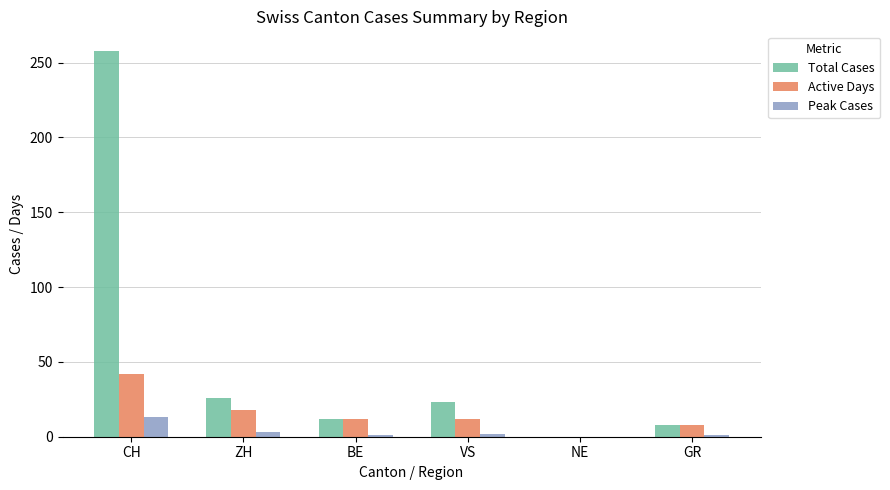

At which label is Peak Cases closest to 6?

ZH